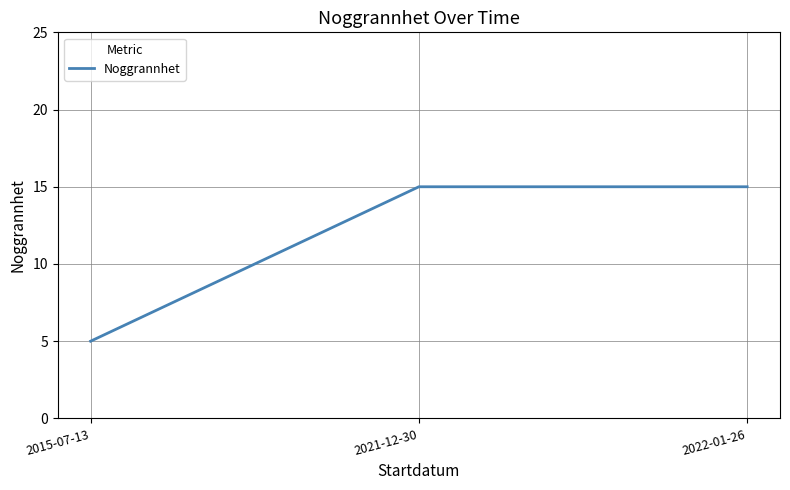

What is the ratio of the value at 2022-01-26 to the value at 2021-12-30?

1.0